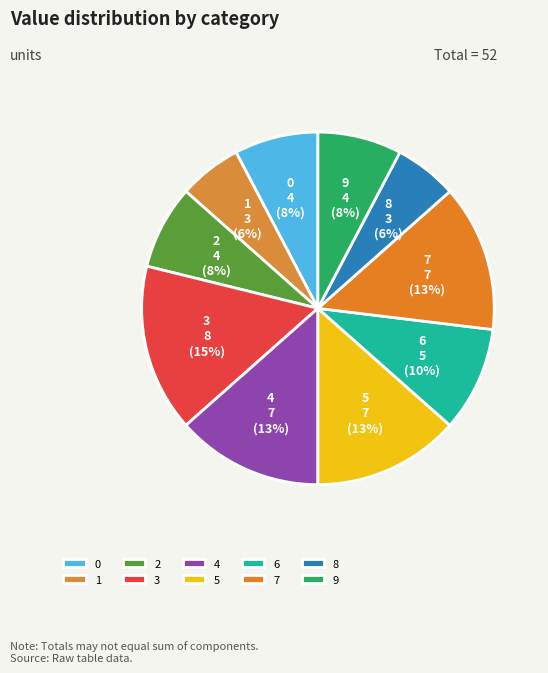

To the nearest percent, what percentage of the pie is 8?

6%